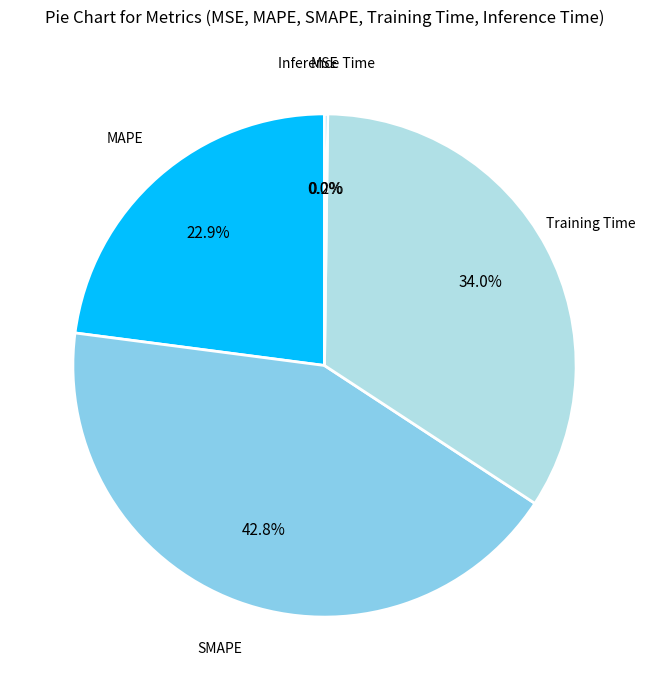

Does any single category account for the majority?

No